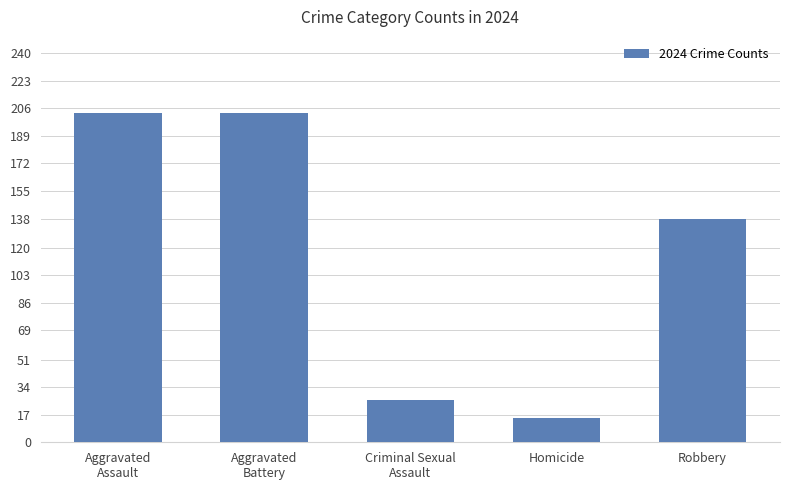

Reading right to left, transcribe all the data shown in this chart.

138	15	26	203	203